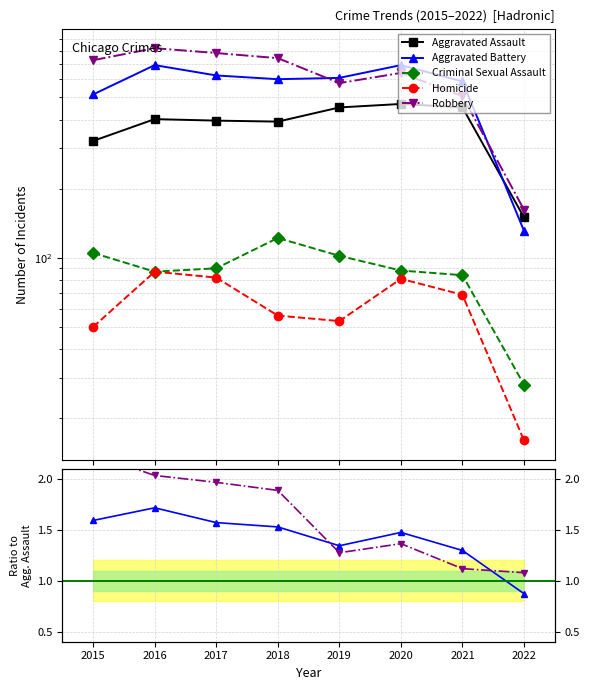

Between 2016 and 2017, which series saw the biggest shift?

Aggravated Battery